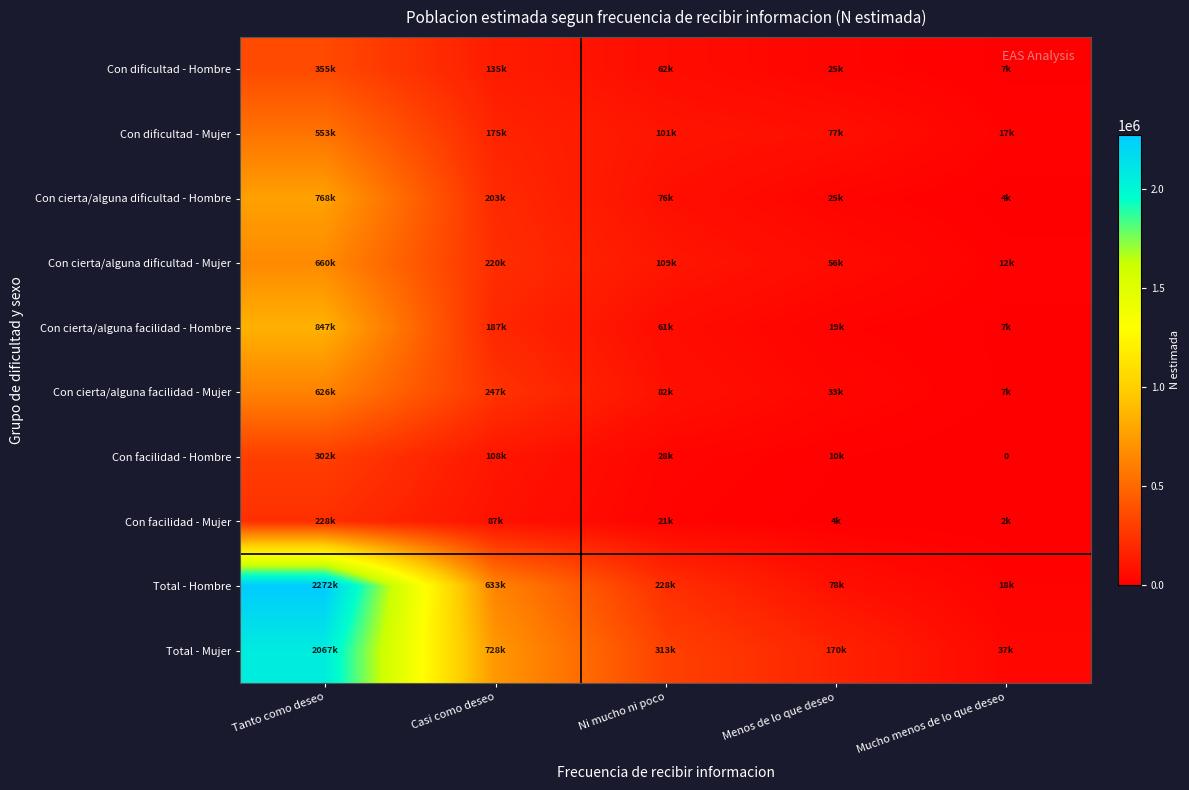

What is the sum of all Con cierta/alguna dificultad - Hombre values?

1076809